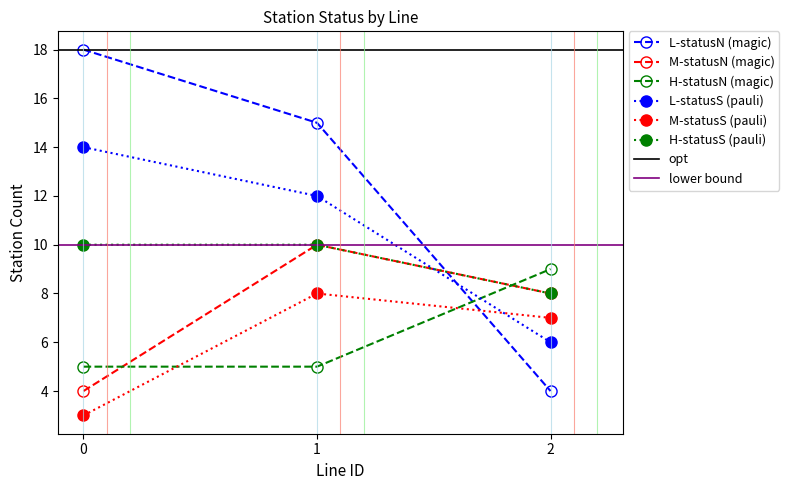

How many values in the H_count_statusS series are below 10?

1